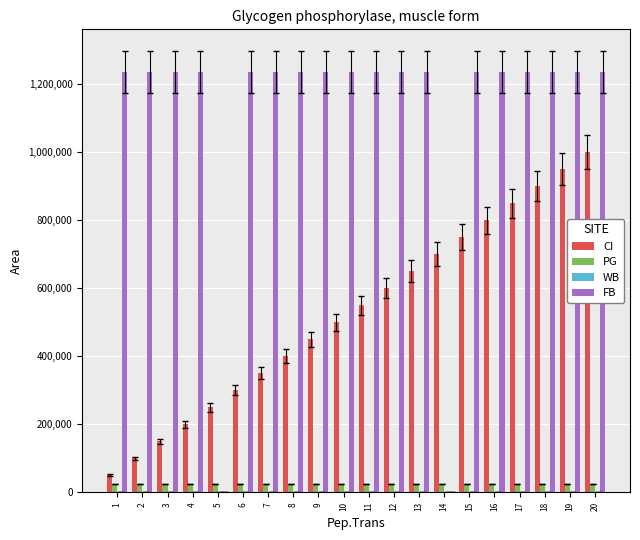

Which series has the largest total across all categories?

FB